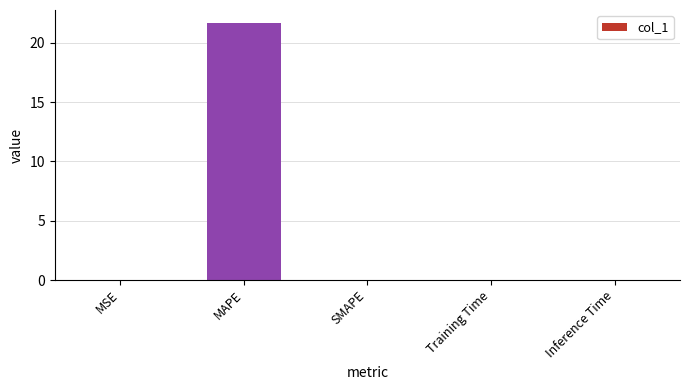

At which category does the chart reach its peak across all series?

MAPE